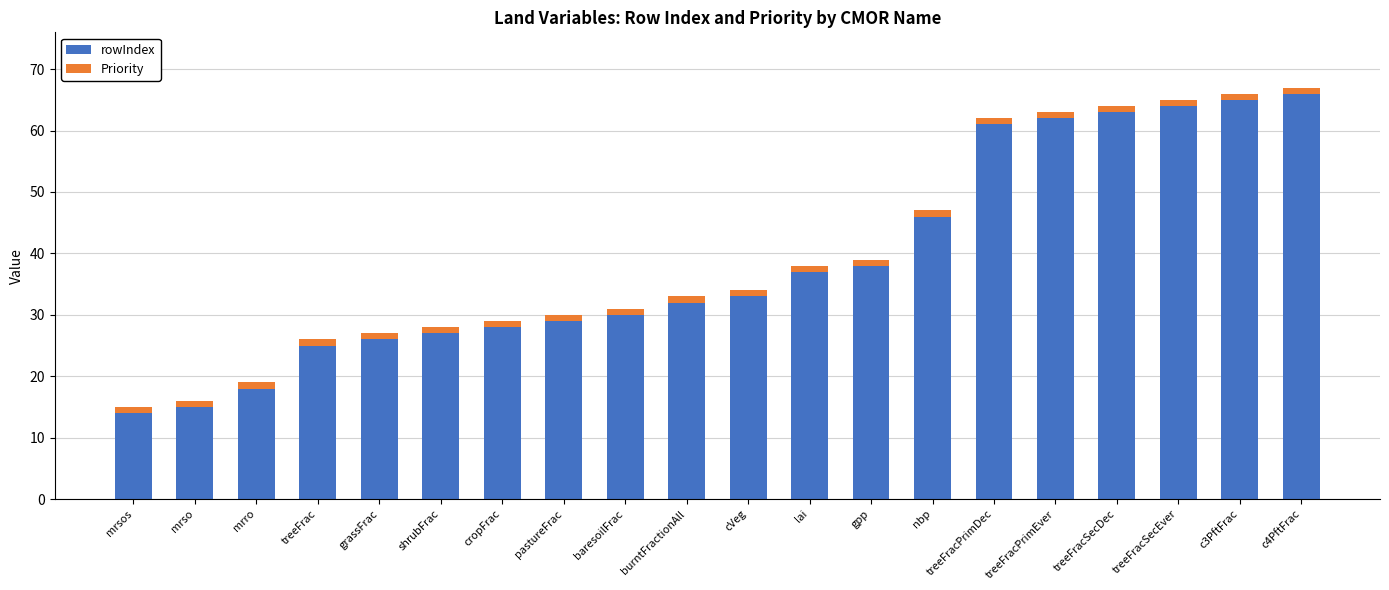

Does the chart contain stacked bars?

Yes